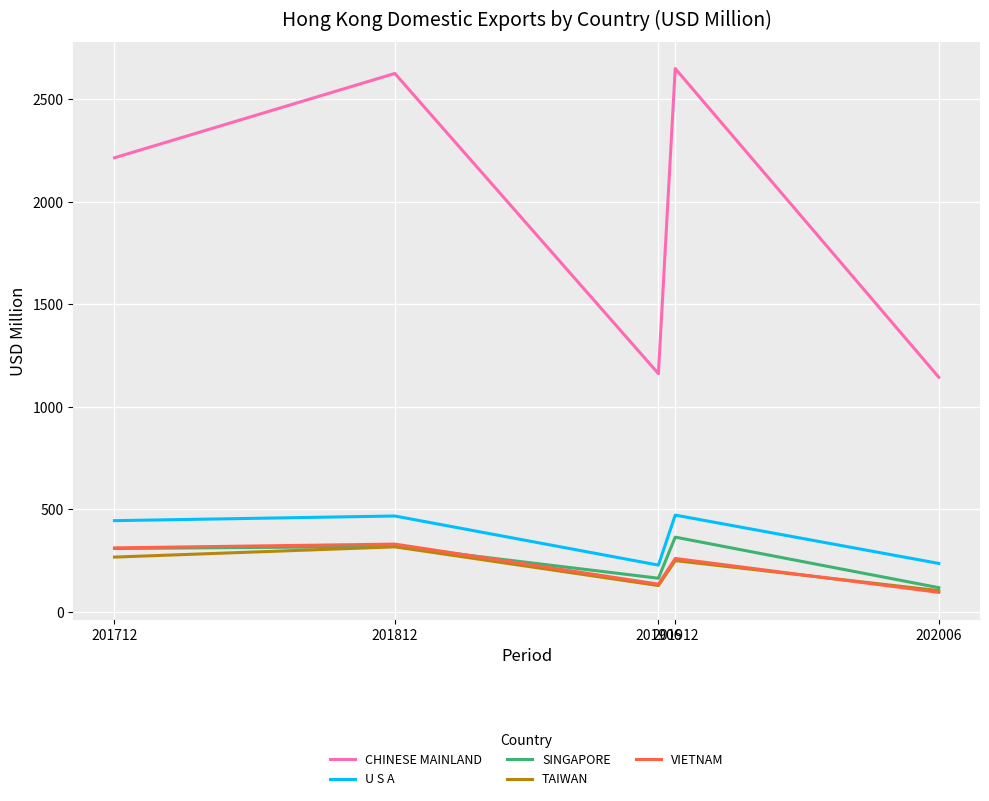

True or false: VIETNAM and CHINESE MAINLAND intersect in this chart.

False